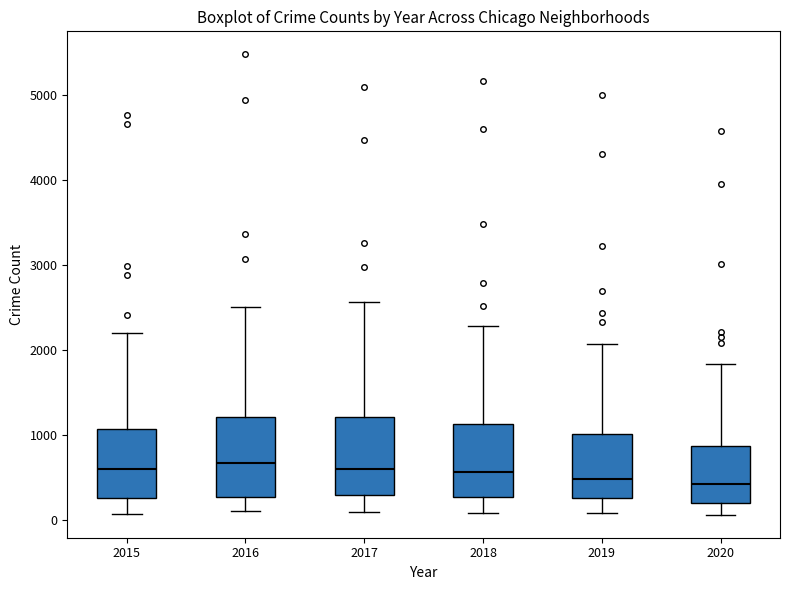

Reading left to right, read every box against the y-axis: the position of its median line, the range the box covers, and the ends of its whiskers. The values are not printed on the chart, so give them approximately, as read against the axis.

2015: median 600, box 300 to 1100, whiskers 100 to 2200
2016: median 700, box 300 to 1200, whiskers 100 to 2500
2017: median 600, box 300 to 1200, whiskers 100 to 2600
2018: median 600, box 300 to 1100, whiskers 100 to 2300
2019: median 500, box 300 to 1000, whiskers 100 to 2100
2020: median 400, box 200 to 900, whiskers 100 to 1800